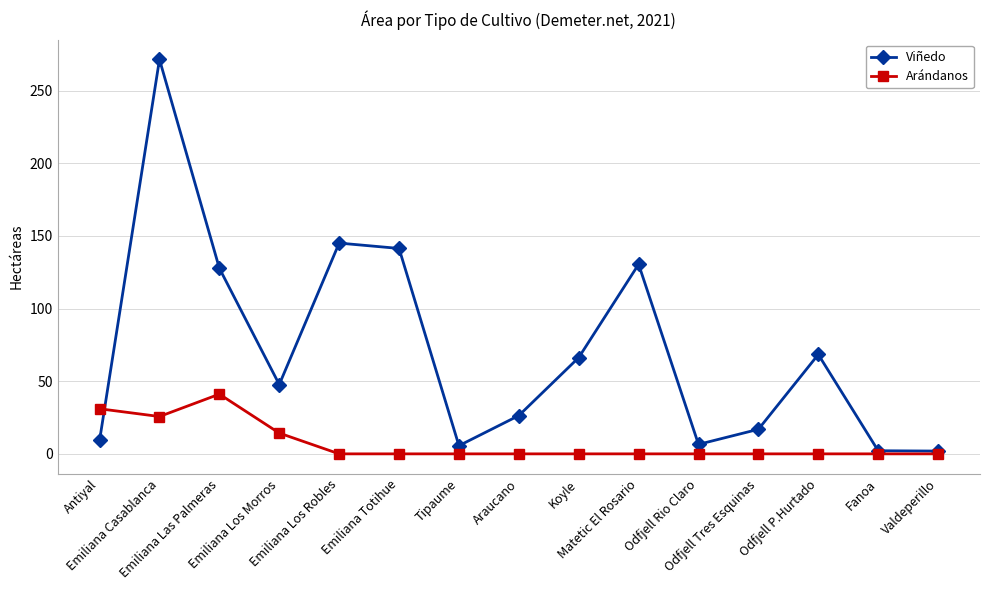

What is the difference between the maximum and second lowest values in the Arándanos series?

41.1